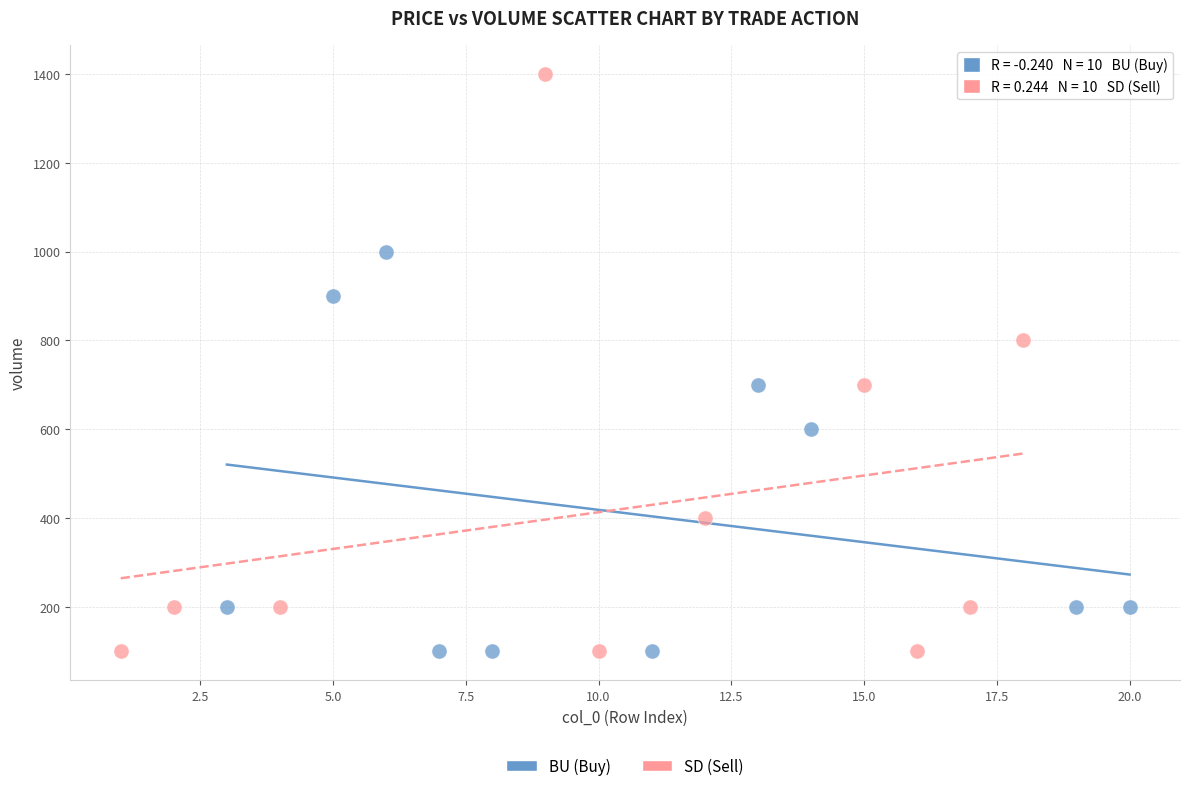

Which series contains the highest Y value?

SD (Sell)